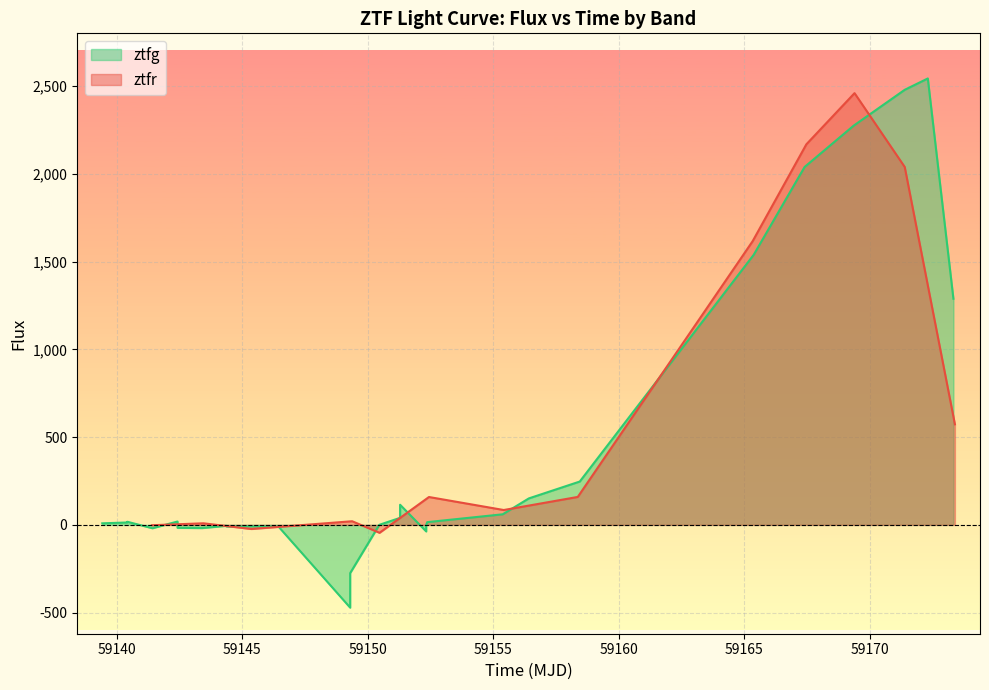

At which category does the data reach its first local valley?

59150